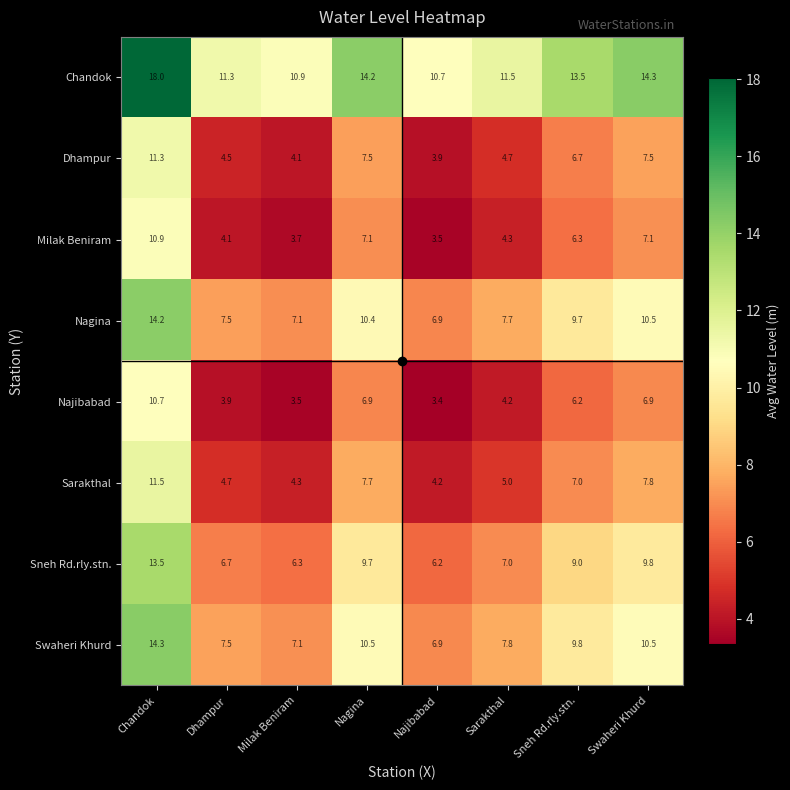

How many series are shown in this chart?

8